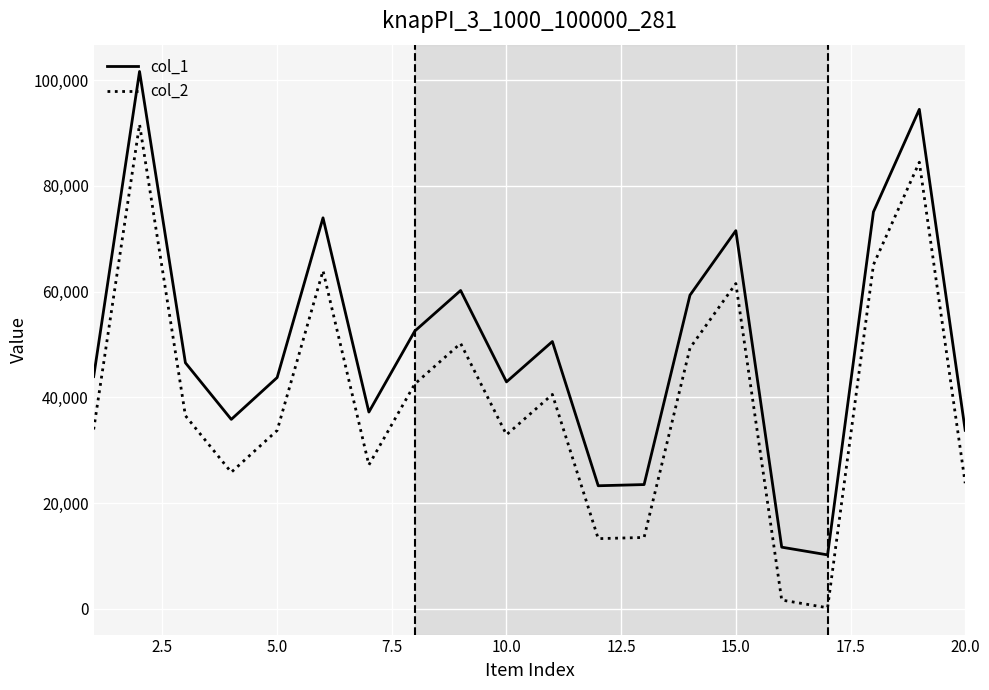

What is the greatest value displayed?

101632